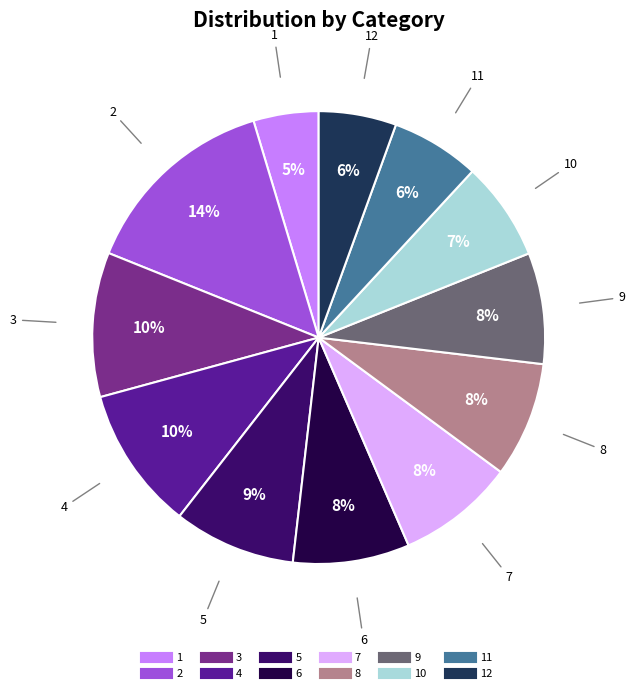

Does any single category account for the majority?

No